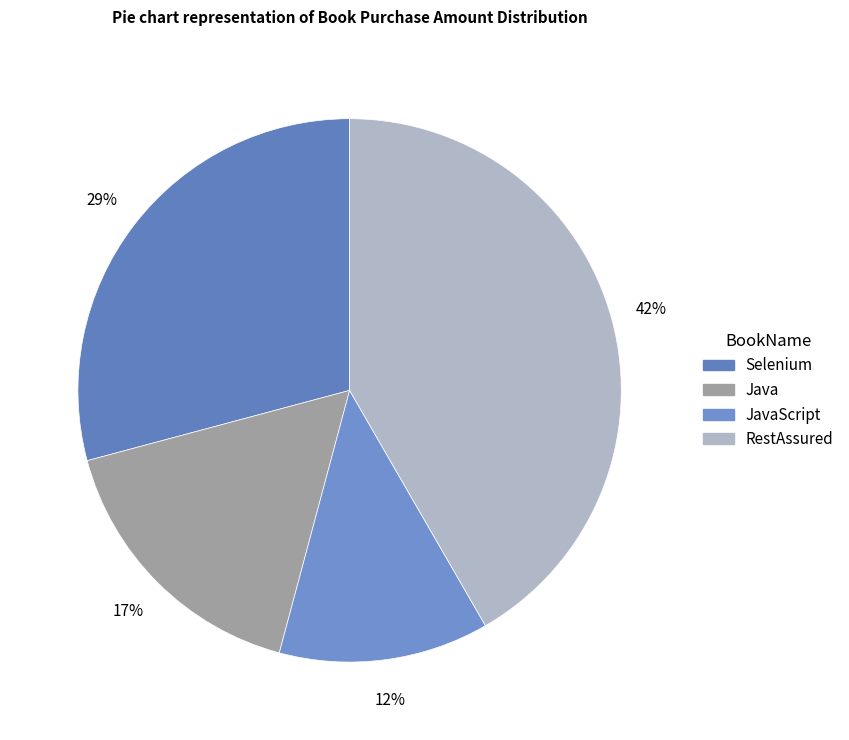

What is the smallest slice in the pie chart?

JavaScript